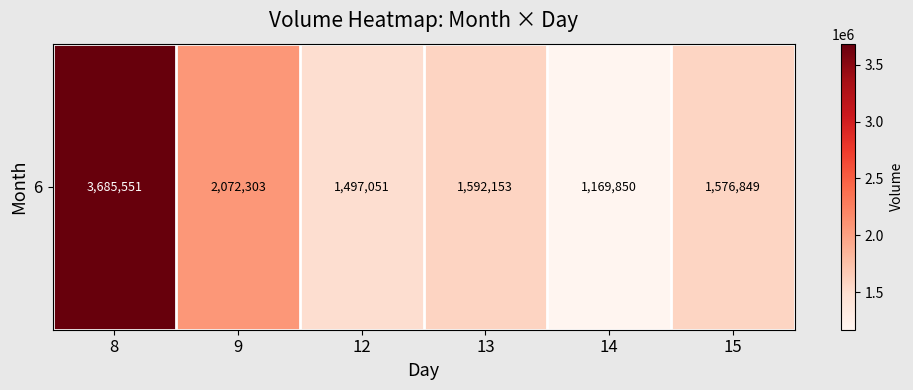

What is the average value?

1932293